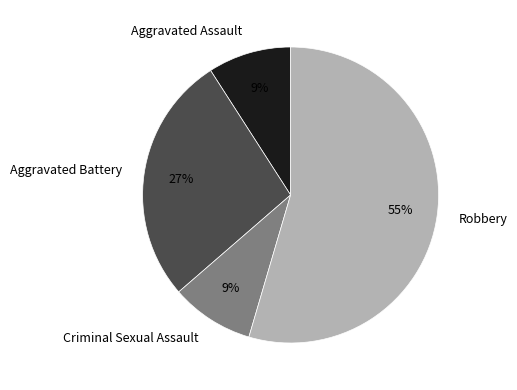

To the nearest percent, what is the average slice percentage?

25%